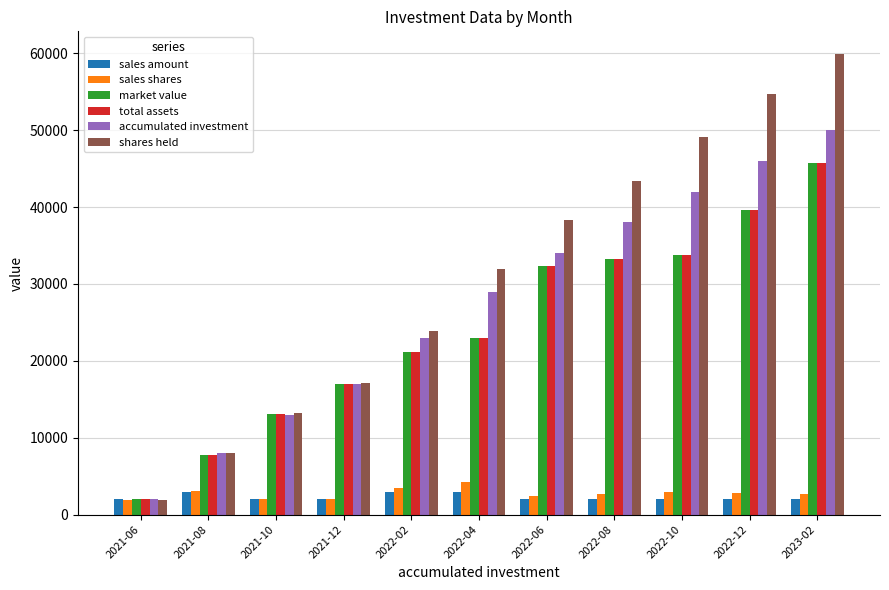

Count the number of categories in the chart.

11